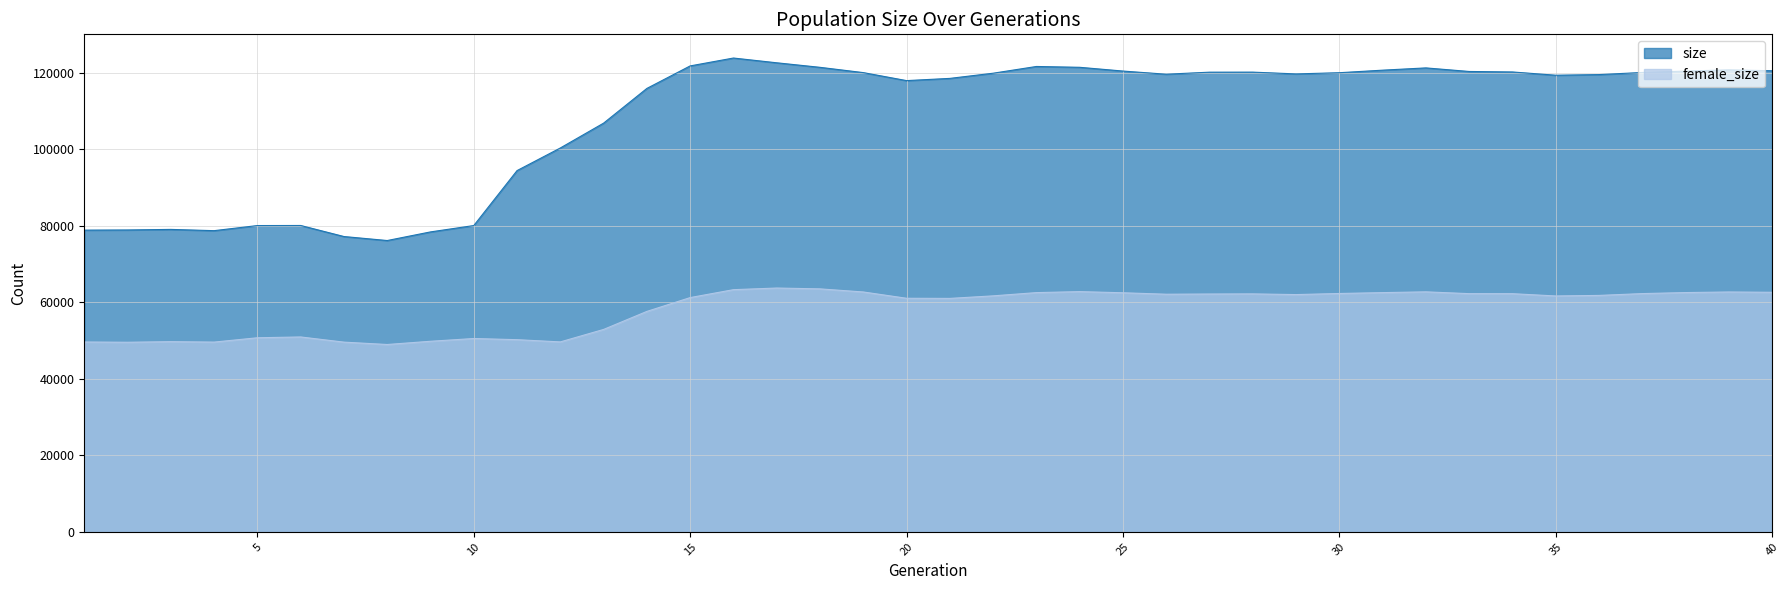

Does the chart display data point markers on the line(s)?

No